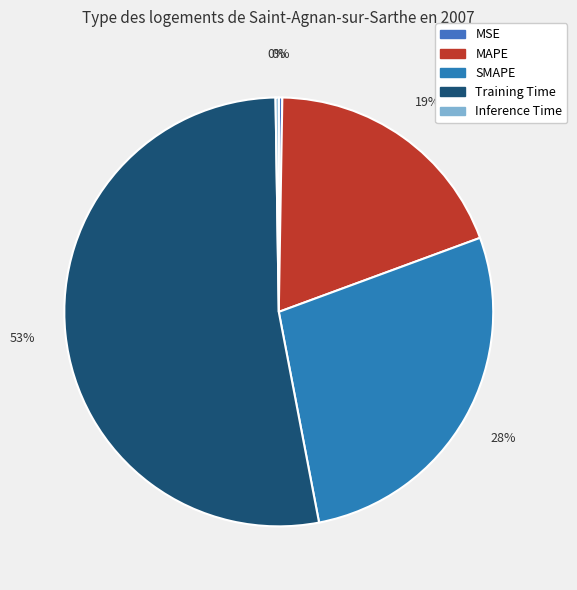

To the nearest percent, what percentage of the pie is MAPE?

19%